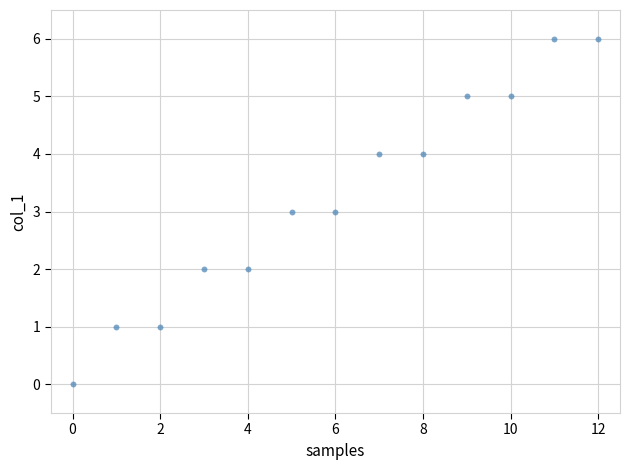

What is the range of Y values (max minus min)?

6